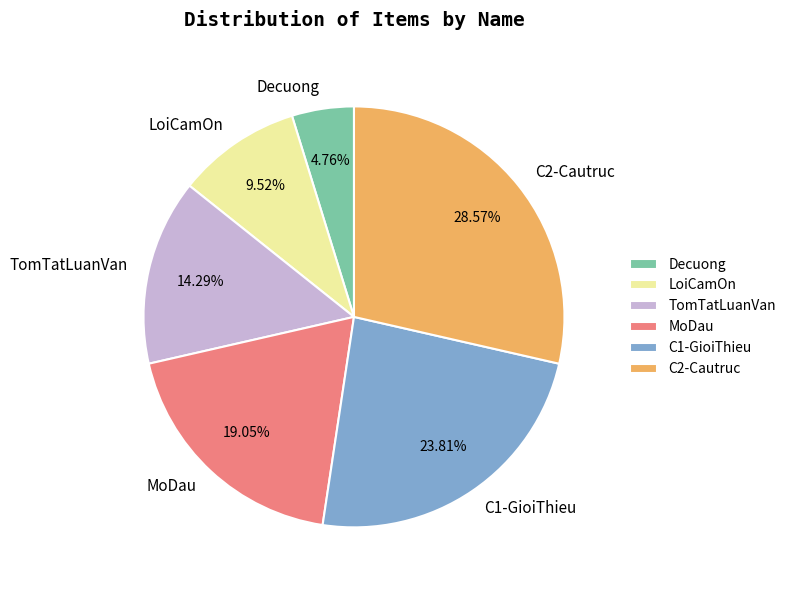

To the nearest percent, what is the average slice percentage?

17%